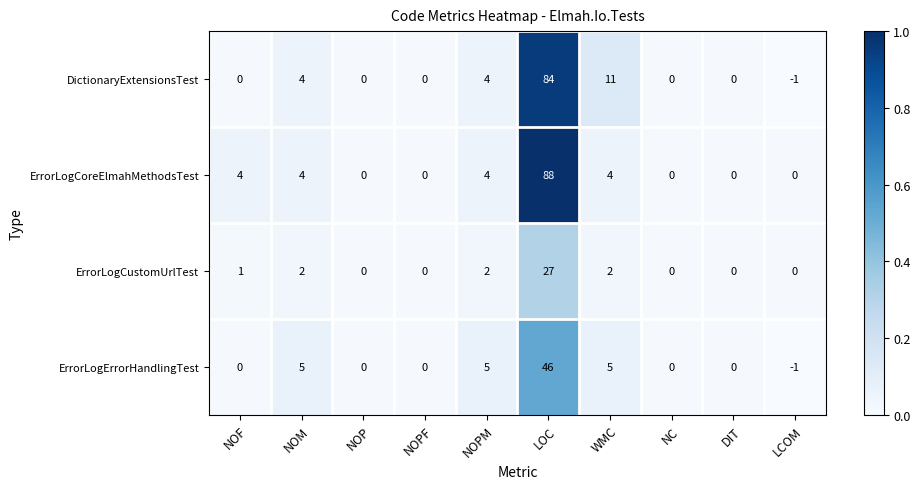

What is the difference between the highest and lowest values at WMC?

9